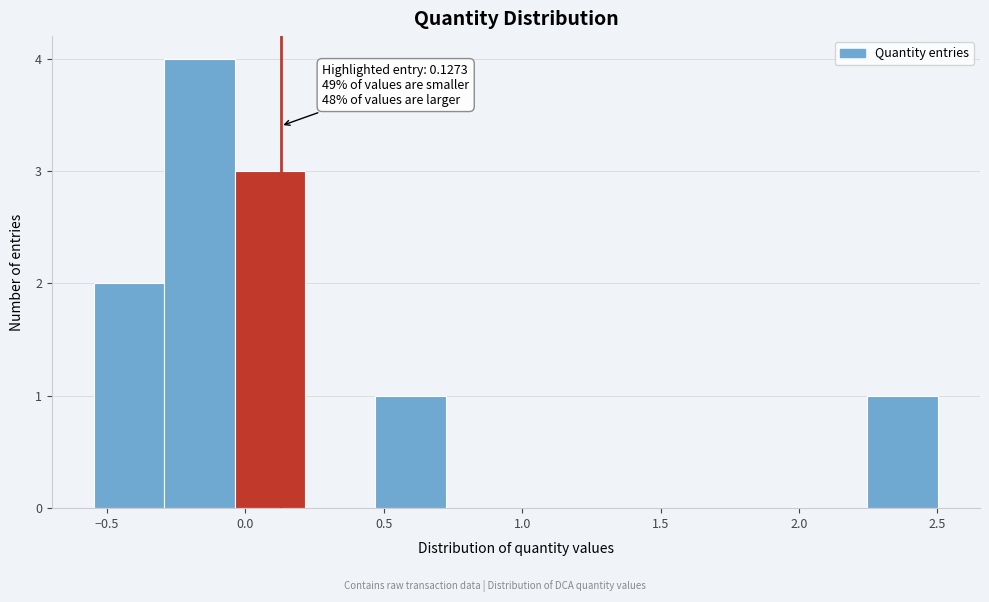

Over which range of the x-axis is the bar tallest?

-0.30 to -0.05